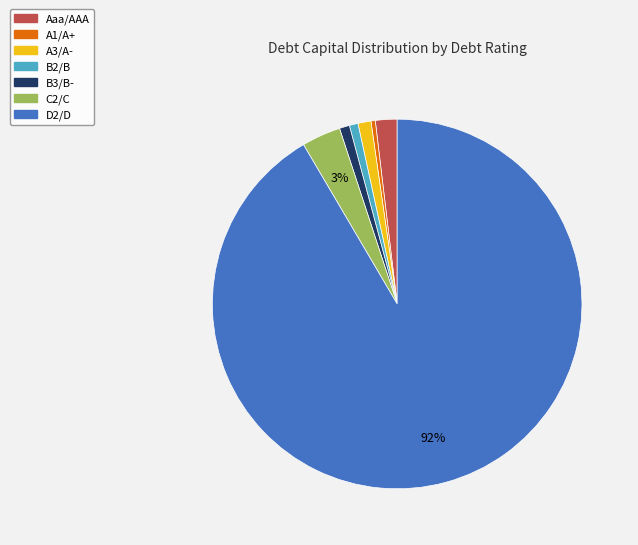

Is there a majority slice in this chart?

Yes